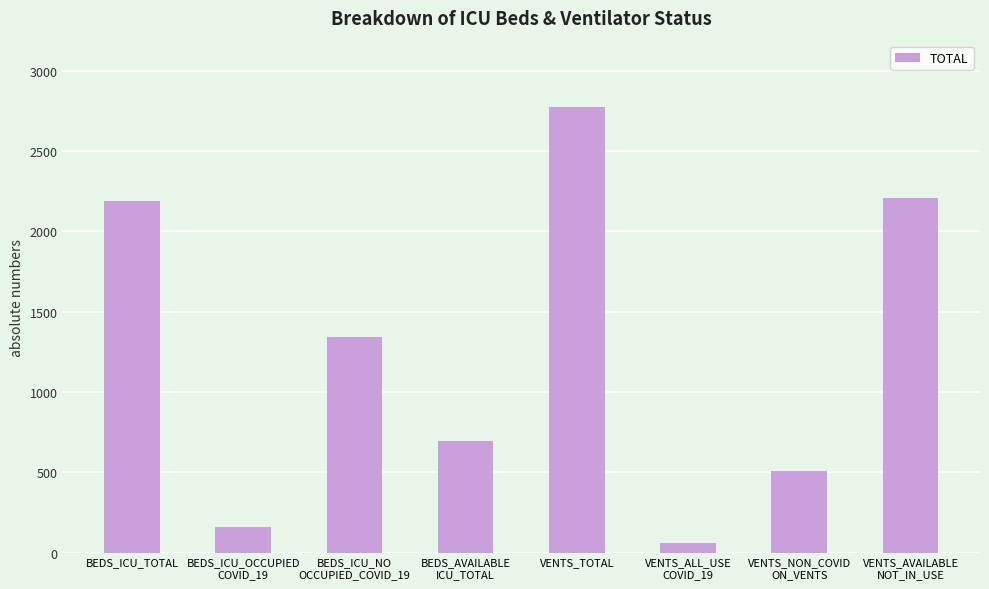

Reading left to right, extract all data points from this chart.

2191	156	1343	692	2772	58	508	2206